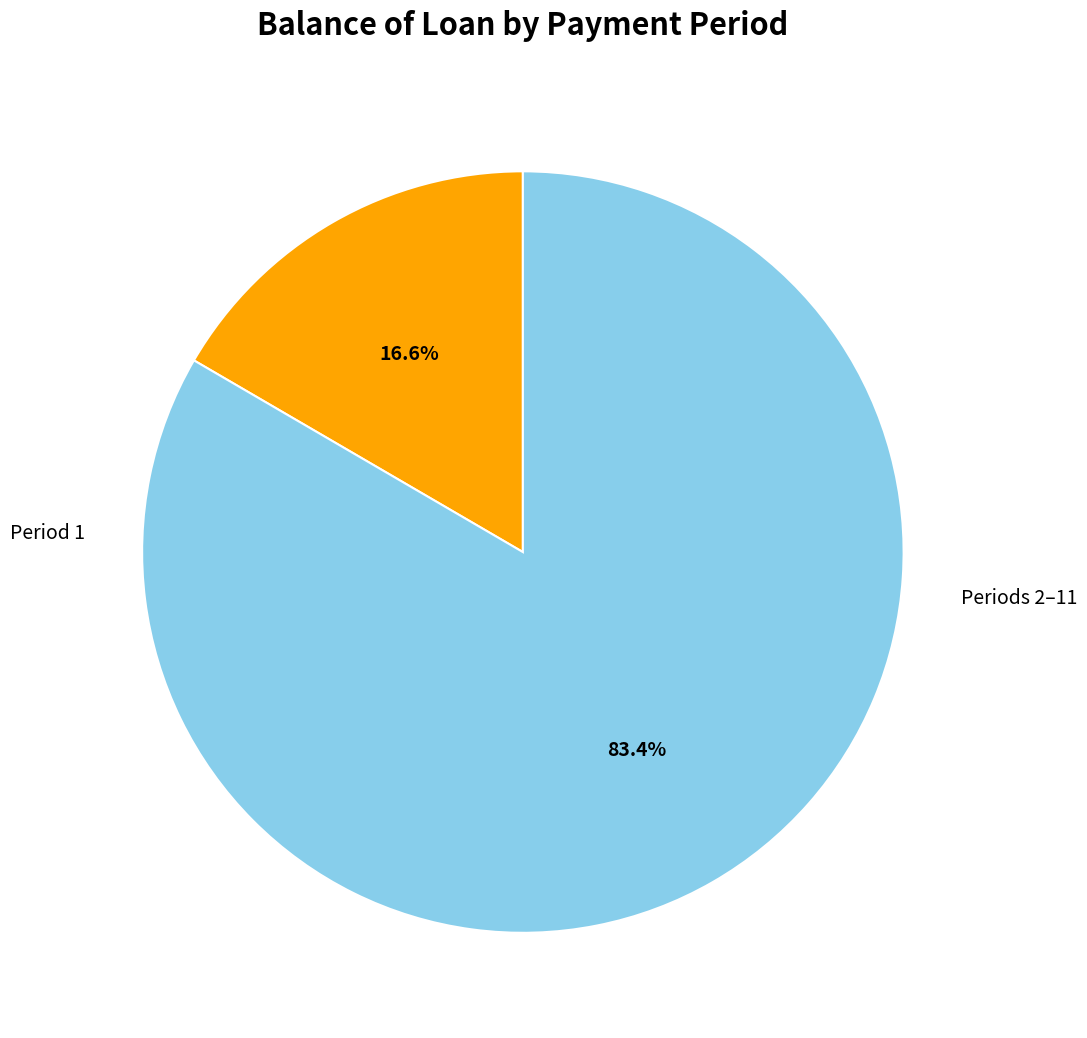

Count the number of slices in the pie.

2